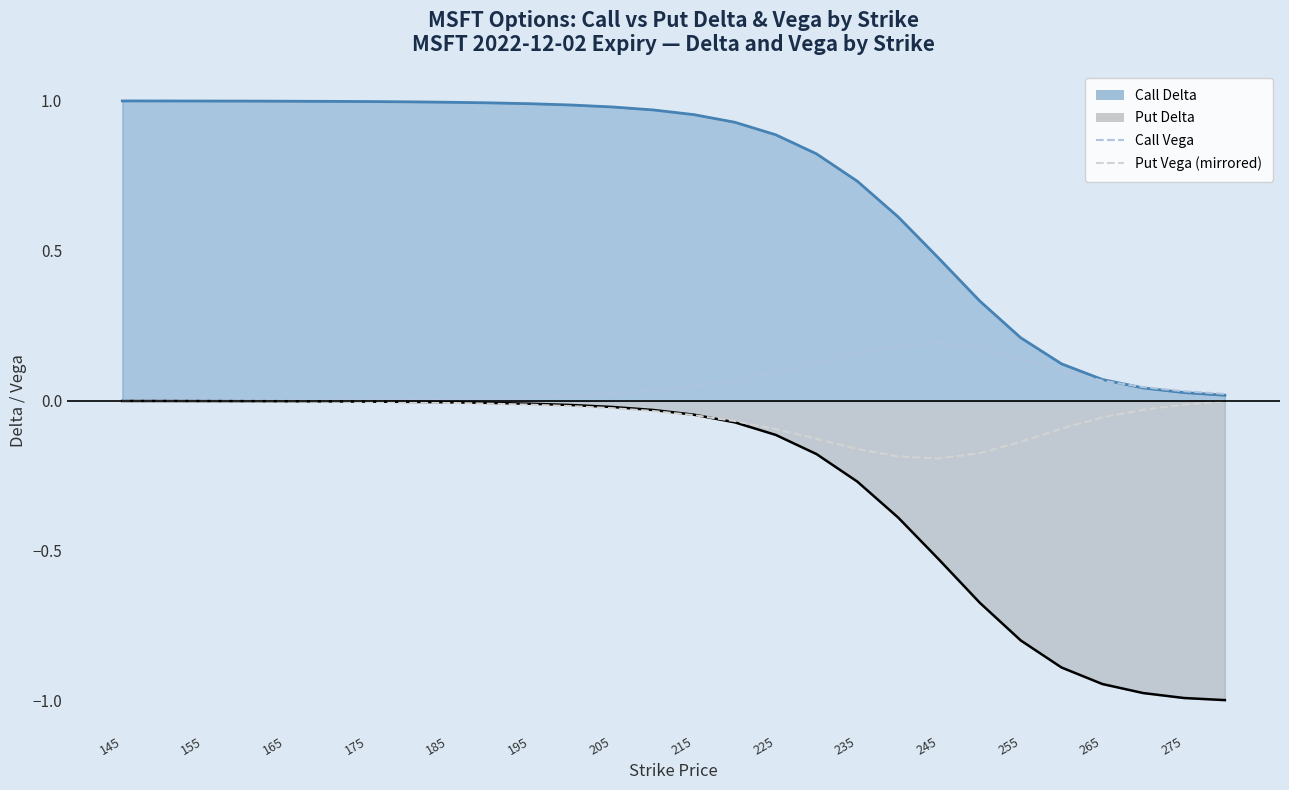

True or false: Put Vega (mirrored) and Call Vega cross at least once.

False